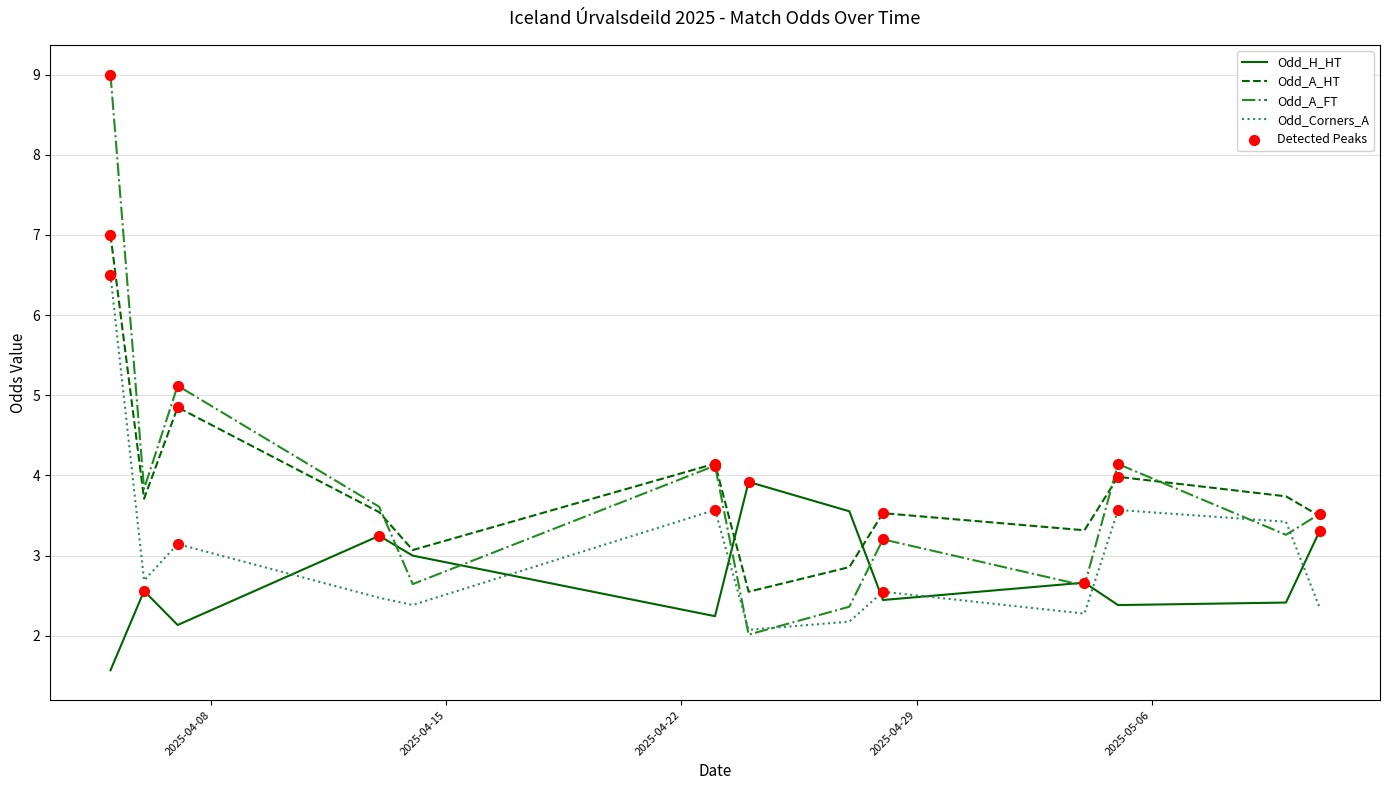

What is the maximum value shown in the chart?

9.0